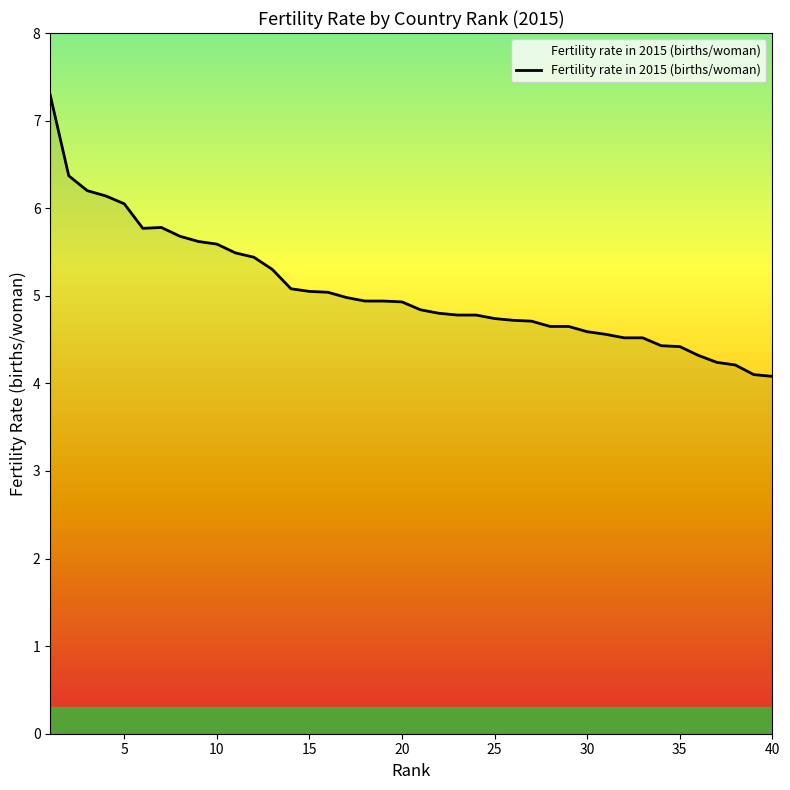

What is the smallest value displayed?

4.1